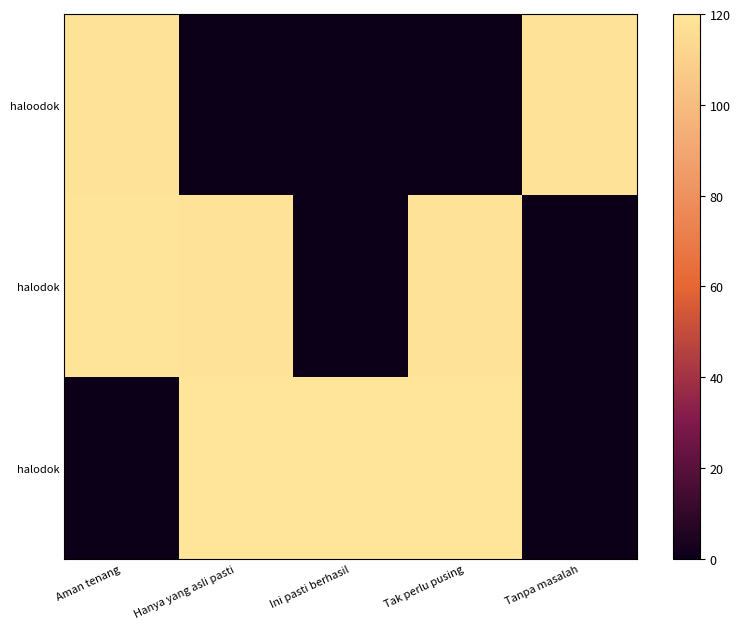

What is the maximum value shown in the chart?

120.0